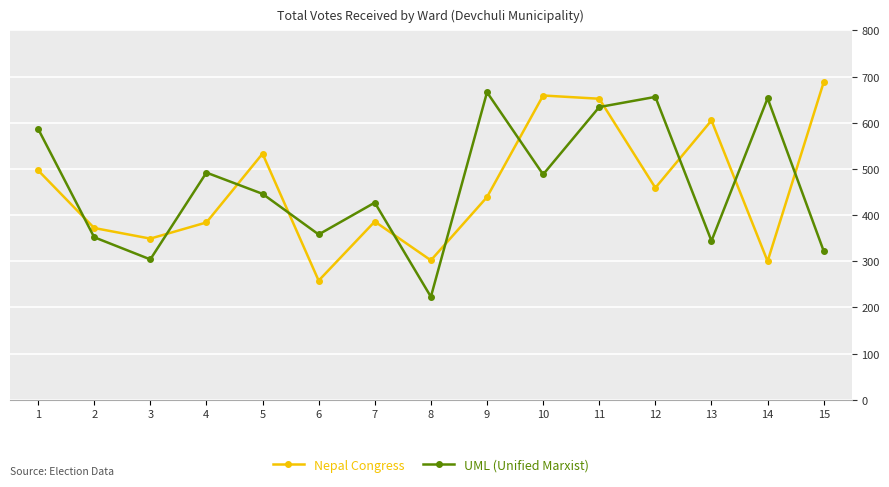

The value of UML (Unified Marxist) at 4 is 492. True or false?

True